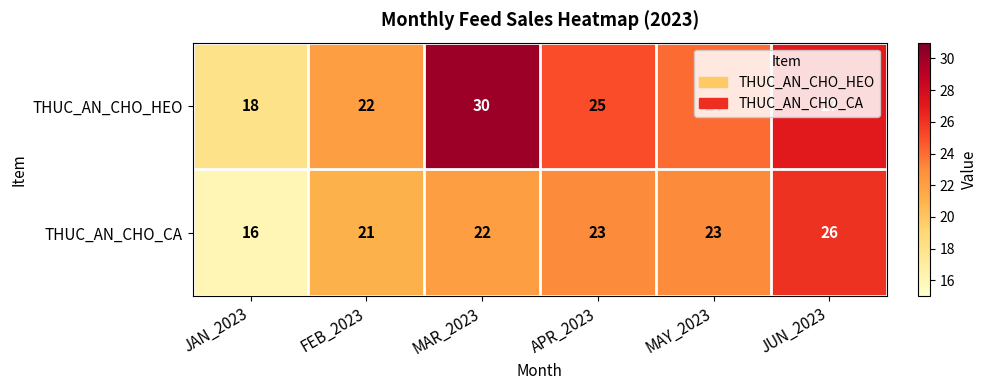

How many values in the THUC_AN_CHO_HEO series are below 25?

3